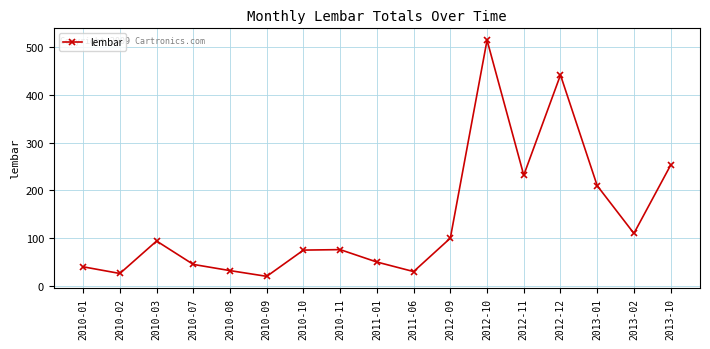

What position from the right is 2012-12?

4